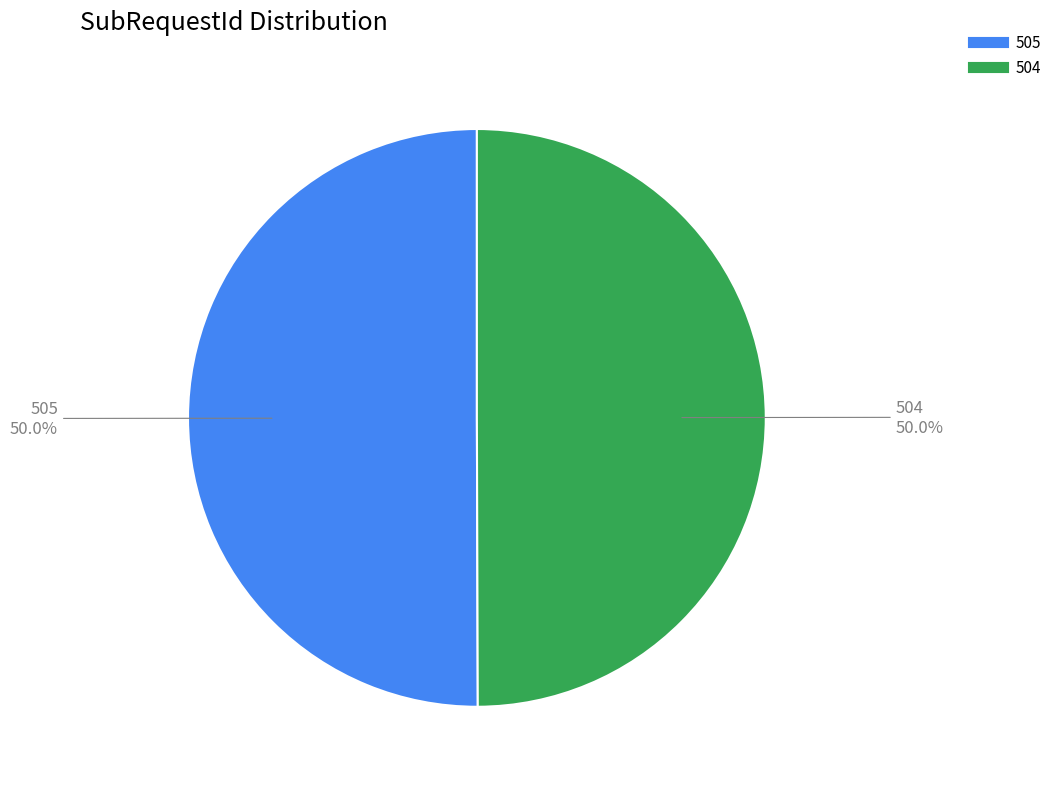

How many slices are in this pie chart?

2